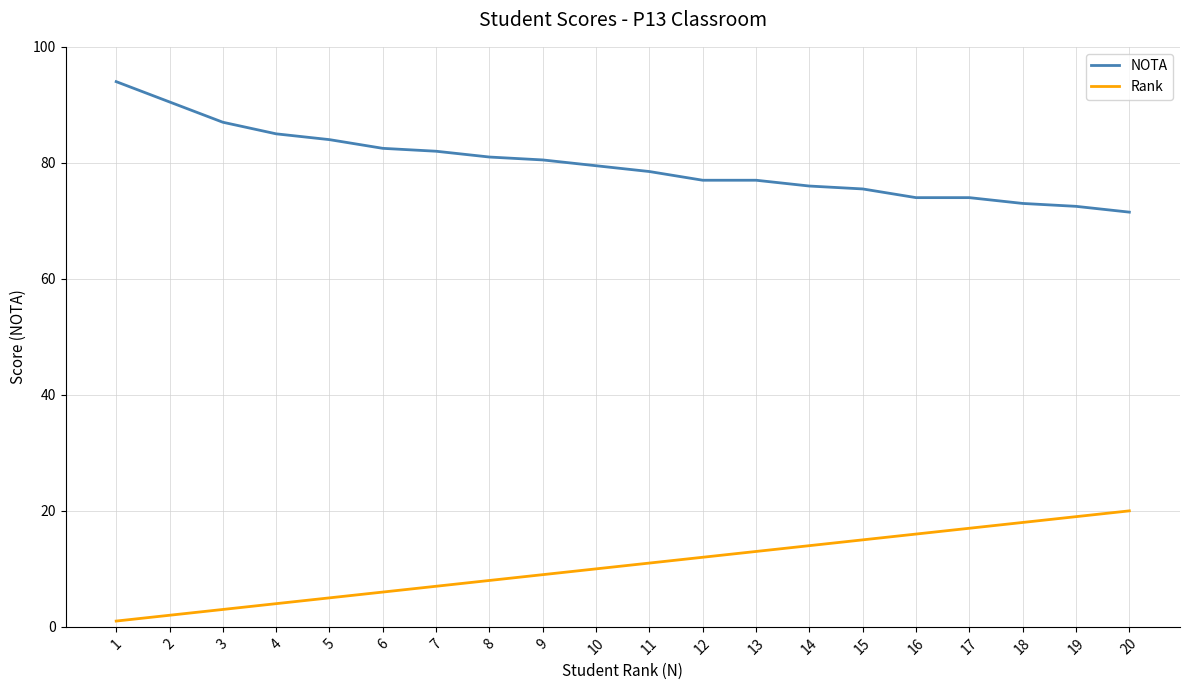

What is the difference between the NOTA values at 10 and 11?

1.0